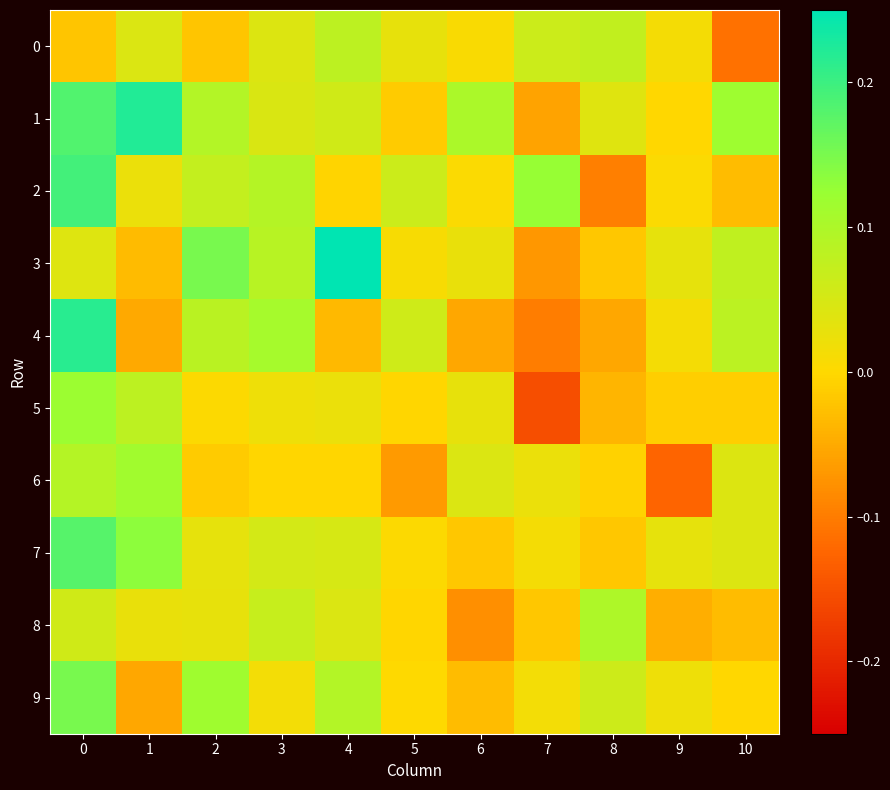

Which series has the largest total across all categories?

1